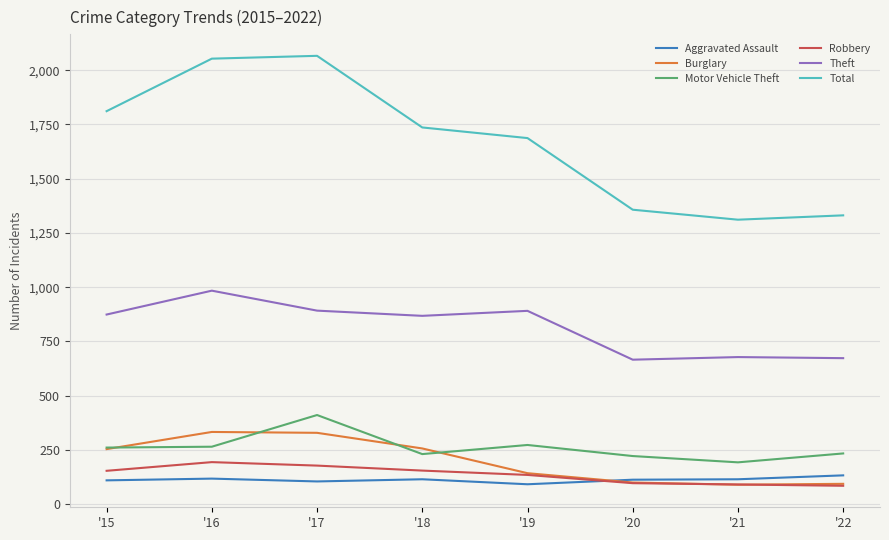

Which series has the widest spread of values?

Total